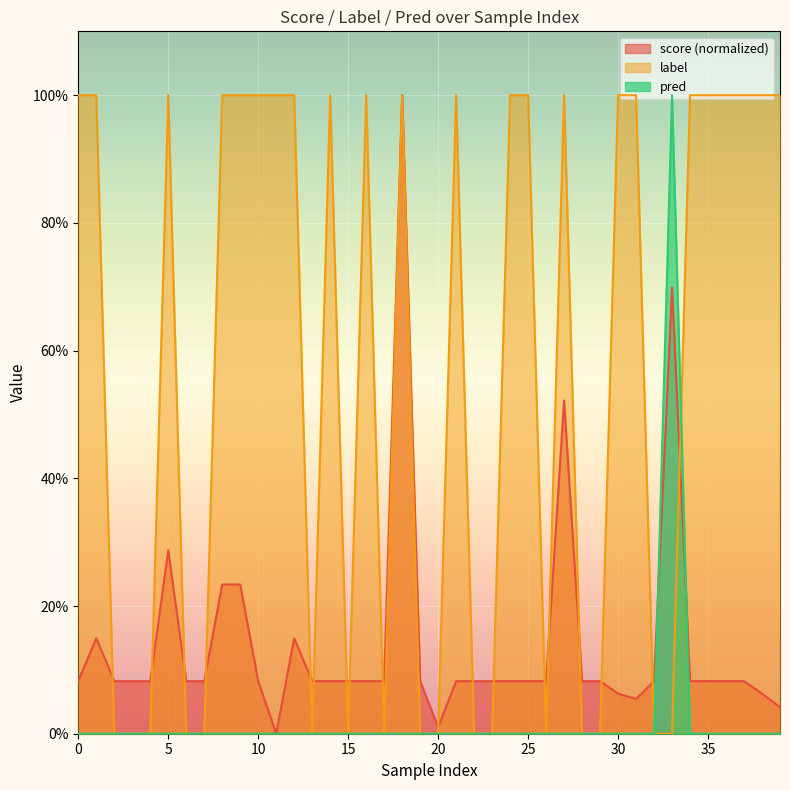

Is it true that label equals 1.0 at 30?

True